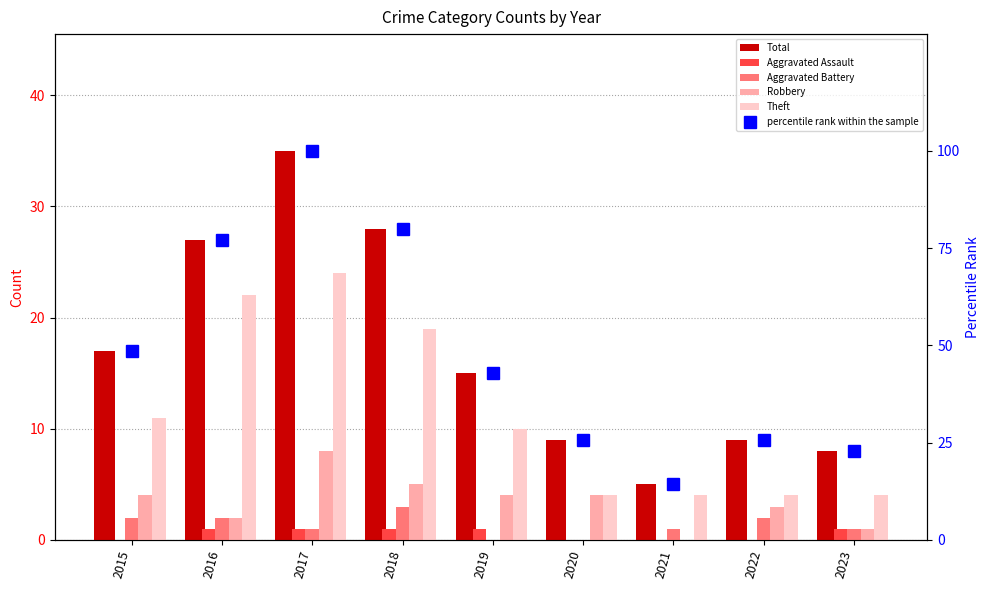

Is the value of percentile rank within the sample at 2019 greater than the value of Aggravated Assault at 2016?

Yes